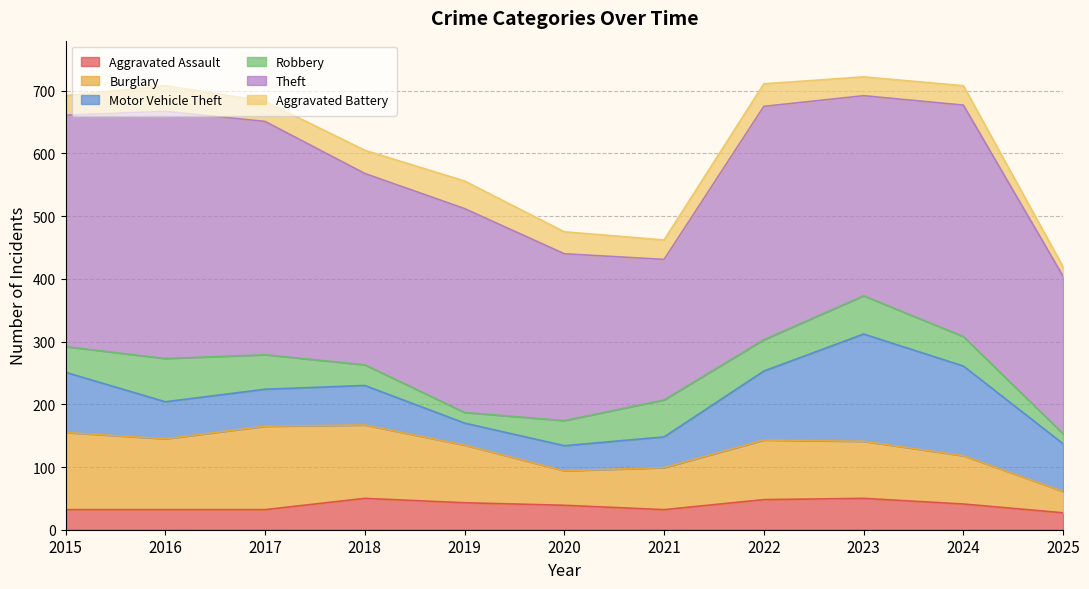

Which series ends up on top after the final intersection of Aggravated Battery and Robbery?

Robbery